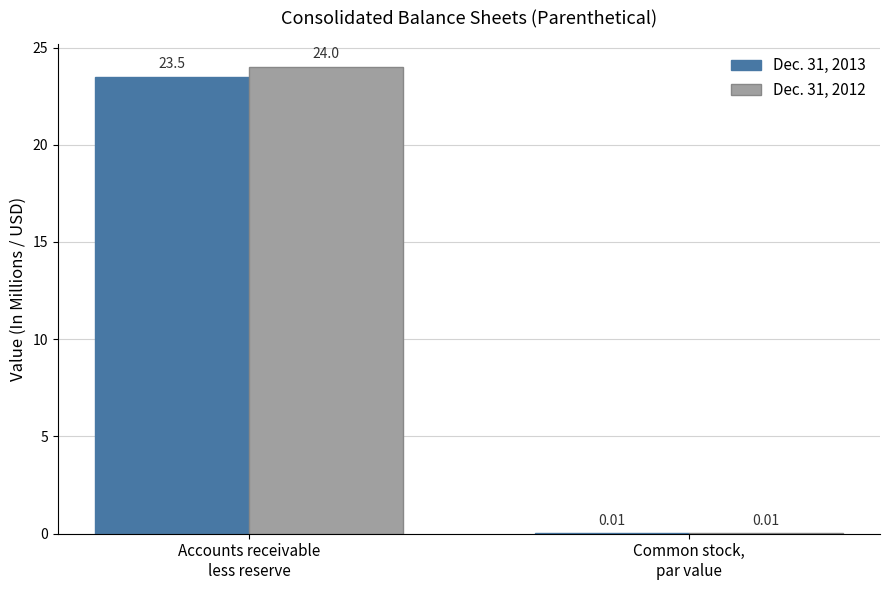

How many categories are shown in the chart?

2